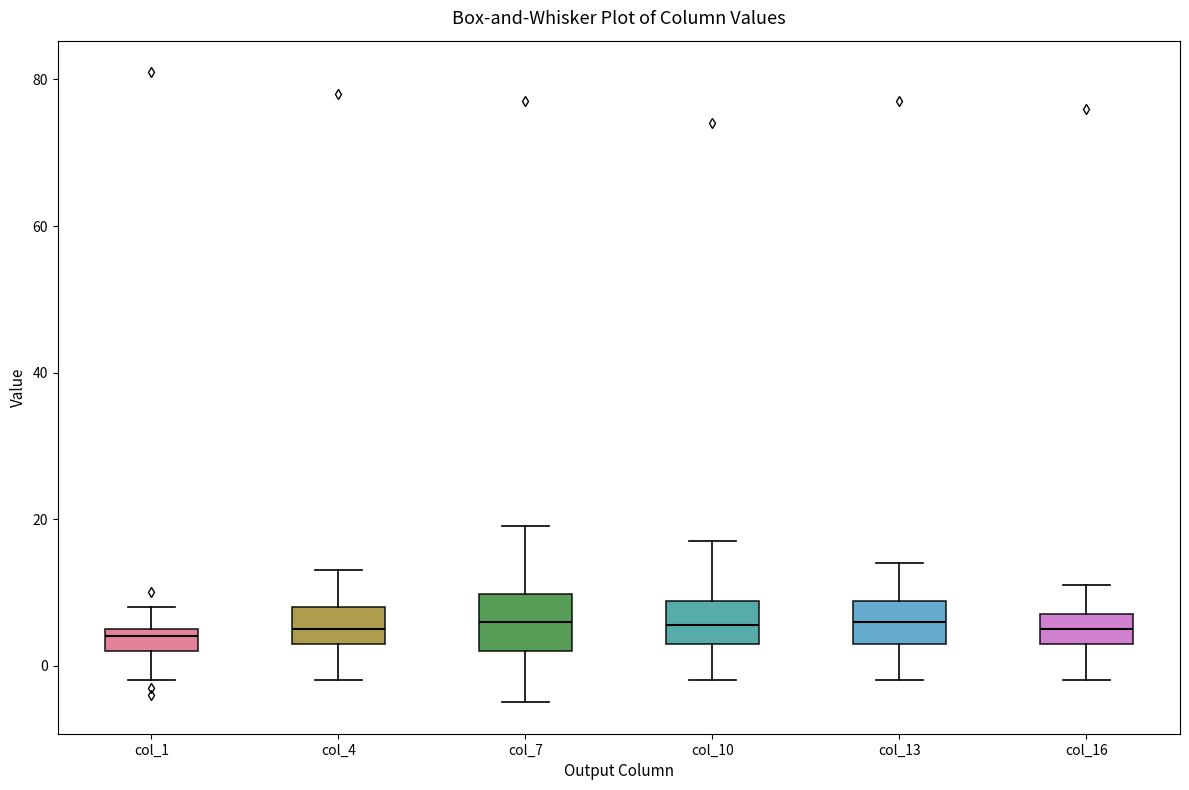

Where is the upper edge of the box for col_16 on the y-axis? The values are not printed on the chart, so give them approximately, as read against the axis.

8